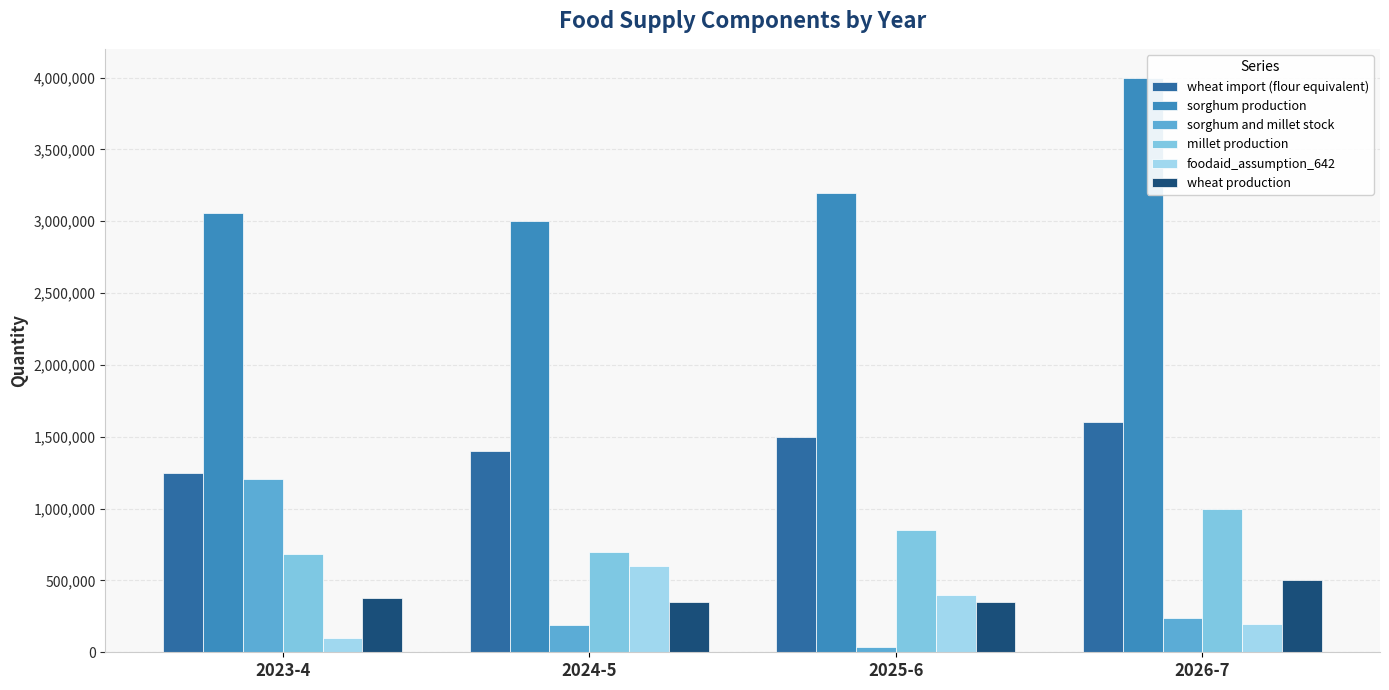

Reading left to right, extract all data points from this chart.

wheat import (flour equivalent): 1250000	1400000	1500000	1600000
sorghum production: 3055000	3000000	3200000	4000000
sorghum and millet stock: 1207986	190000	40000	240000
millet production: 684000	700000	850000	1000000
foodaid_assumption_642: 100000	600000	400000	200000
wheat production: 378000	350000	350000	500000